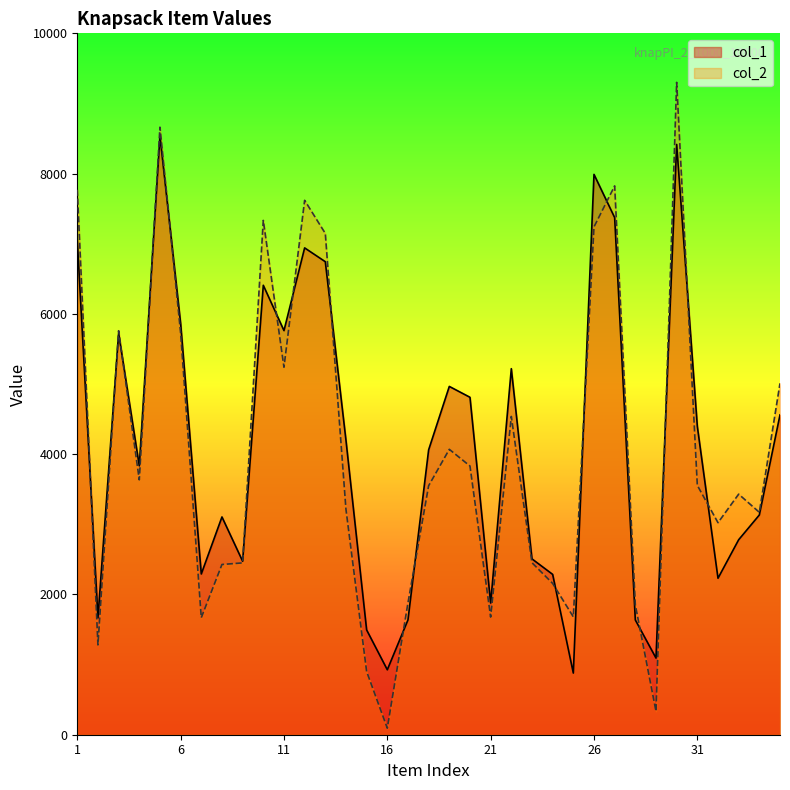

Is the value of col_1 at 6 greater than the value of col_2 at 23?

Yes